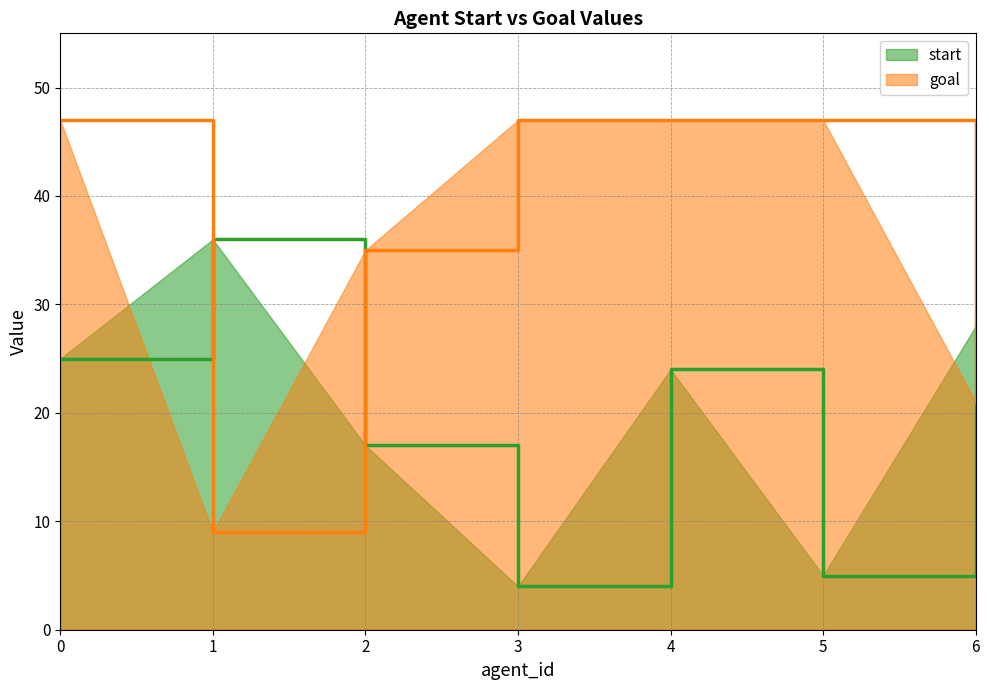

What is the maximum value for goal?

47